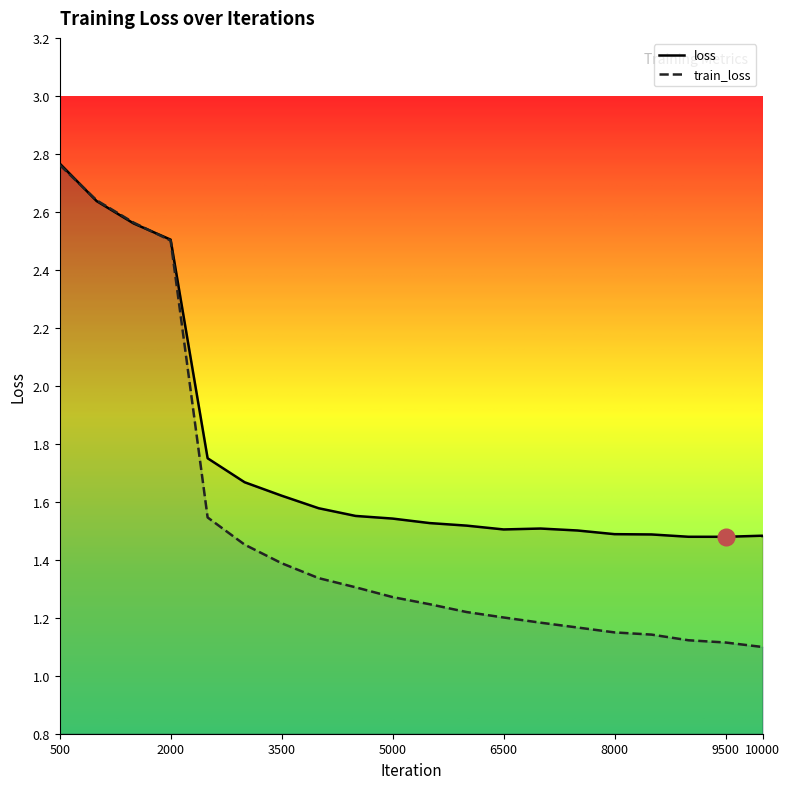

Which series changed the most between 7000 and 9500?

train_loss